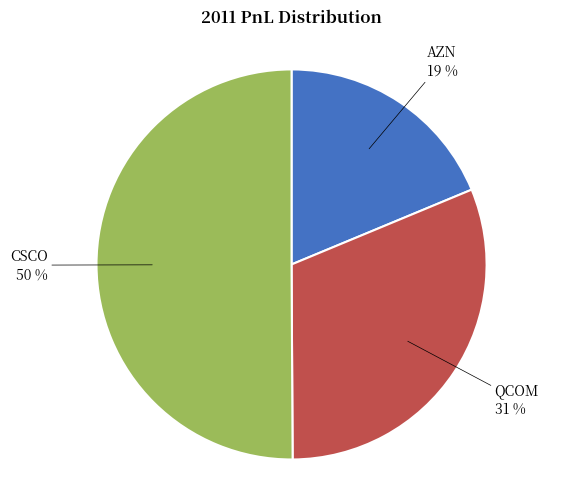

What is the largest slice in the pie chart?

CSCO